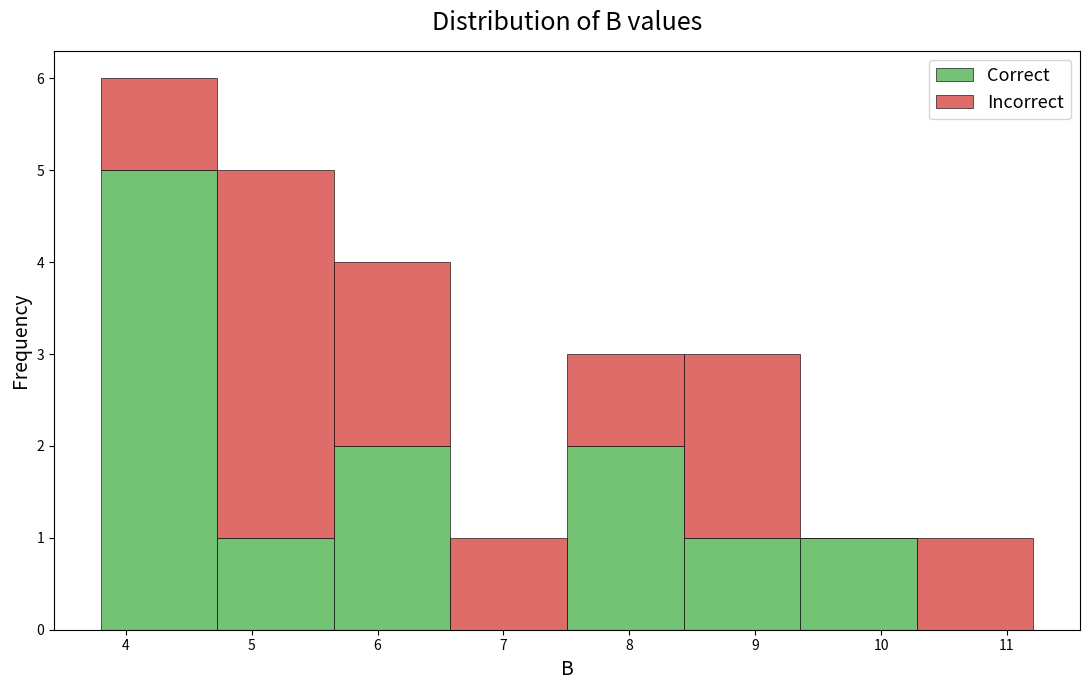

Reading left to right, list every stacked bar in this chart as the range it spans on the x-axis followed by its total height. Neither the bar edges nor the heights are printed on the chart, so give them approximately, as read against the axes.

3.8 to 4.7: 6
4.7 to 5.7: 5
5.7 to 6.6: 4
6.6 to 7.5: 1
7.5 to 8.4: 3
8.4 to 9.4: 3
9.4 to 10.3: 1
10.3 to 11.2: 1